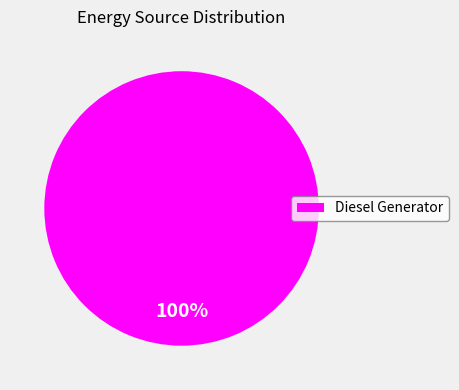

What percentage is the Diesel Generator slice, to the nearest percent?

100%